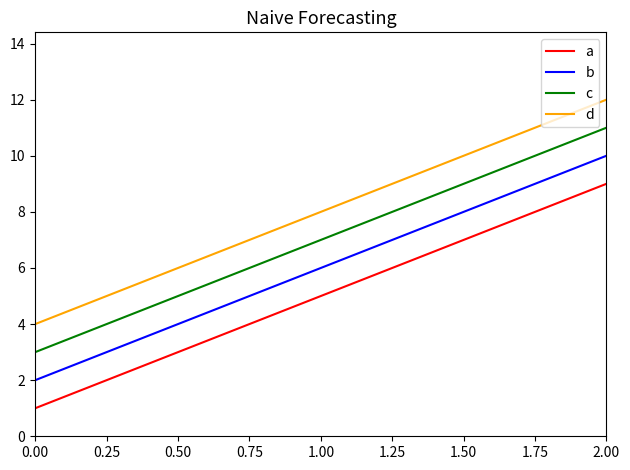

List the series in order of their overall mean, lowest first.

a, b, c, d